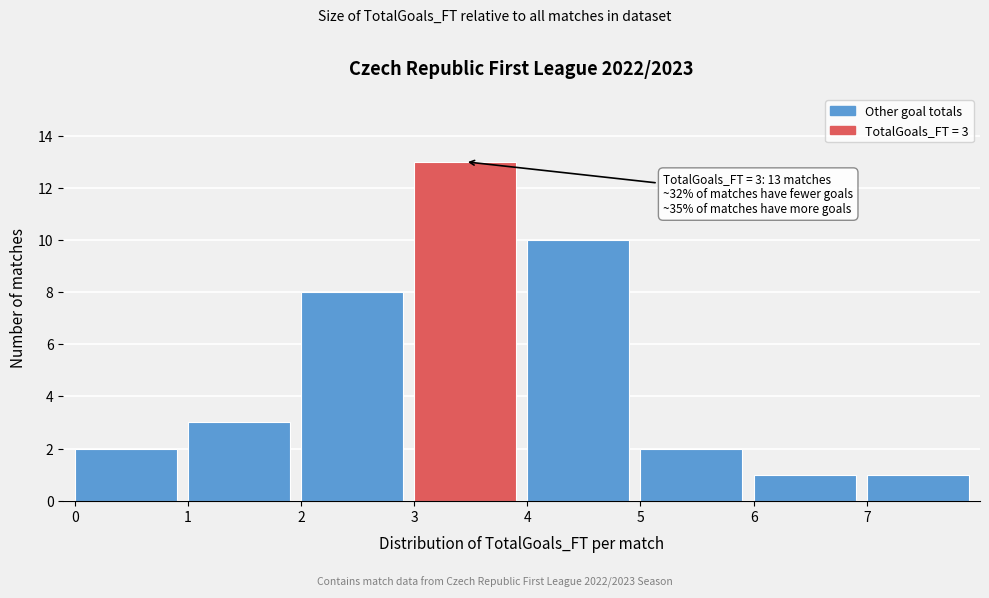

Which range on the x-axis has the tallest bar?

3 to 4